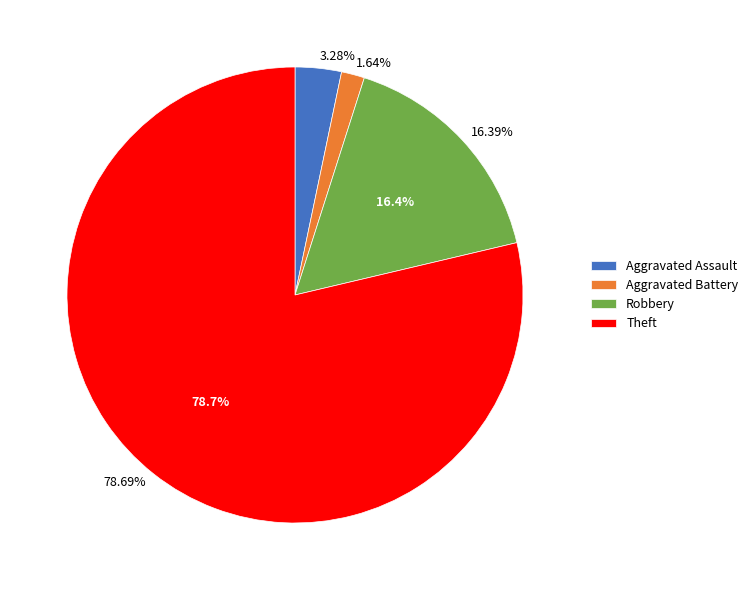

What is the majority slice?

Theft